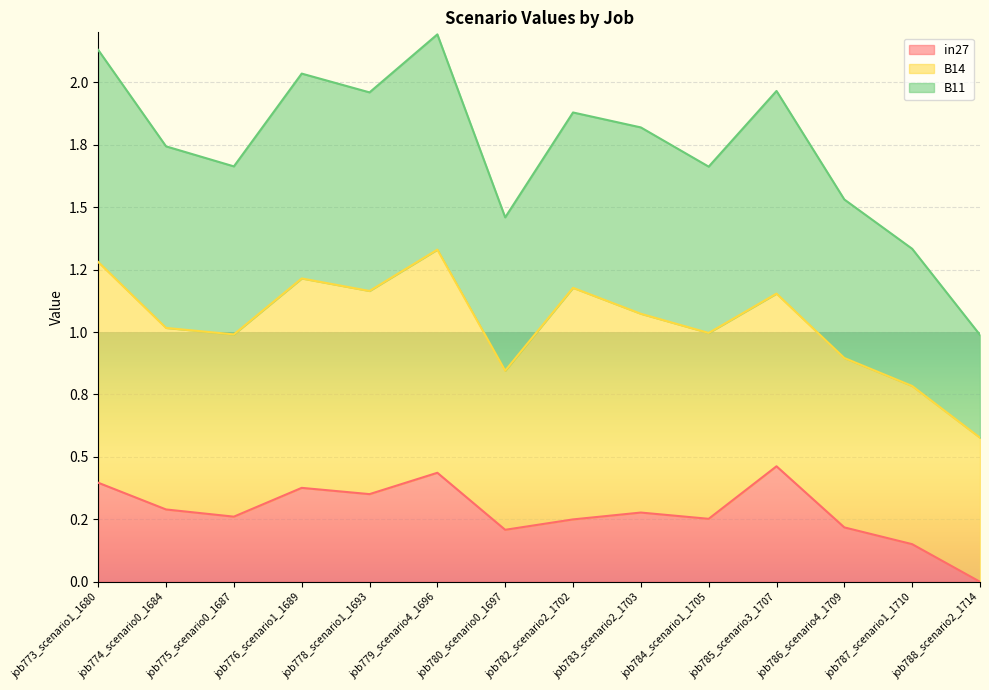

Does the chart display data point markers on the line(s)?

No